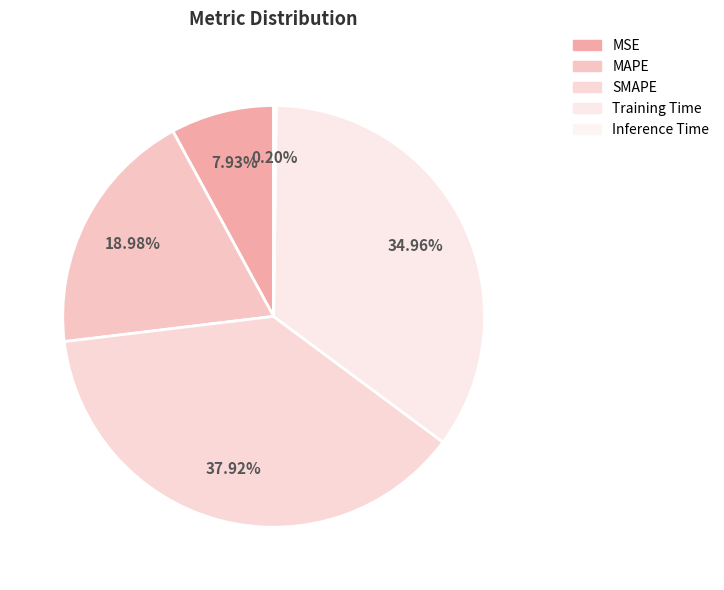

Is SMAPE the majority of the pie?

No